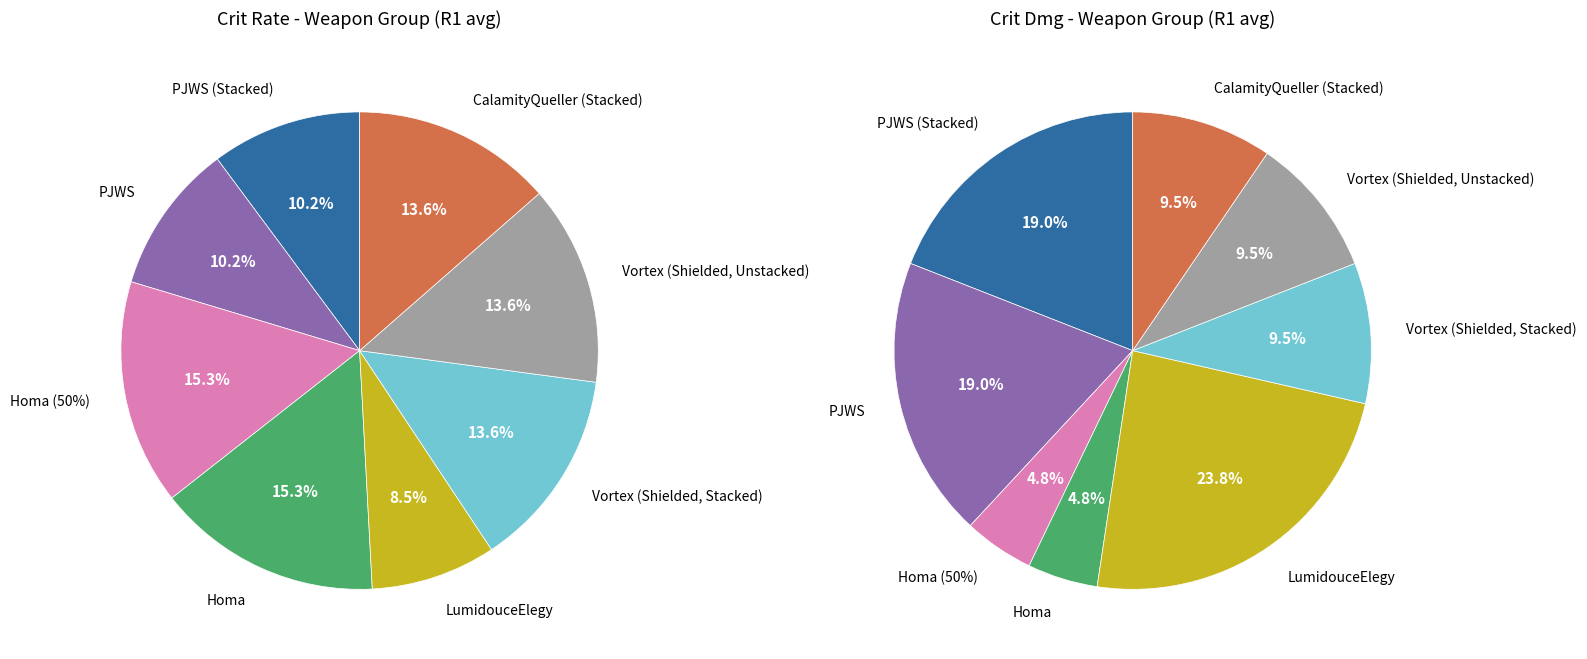

Between Homa and PJWS (Stacked), which is larger?

Homa